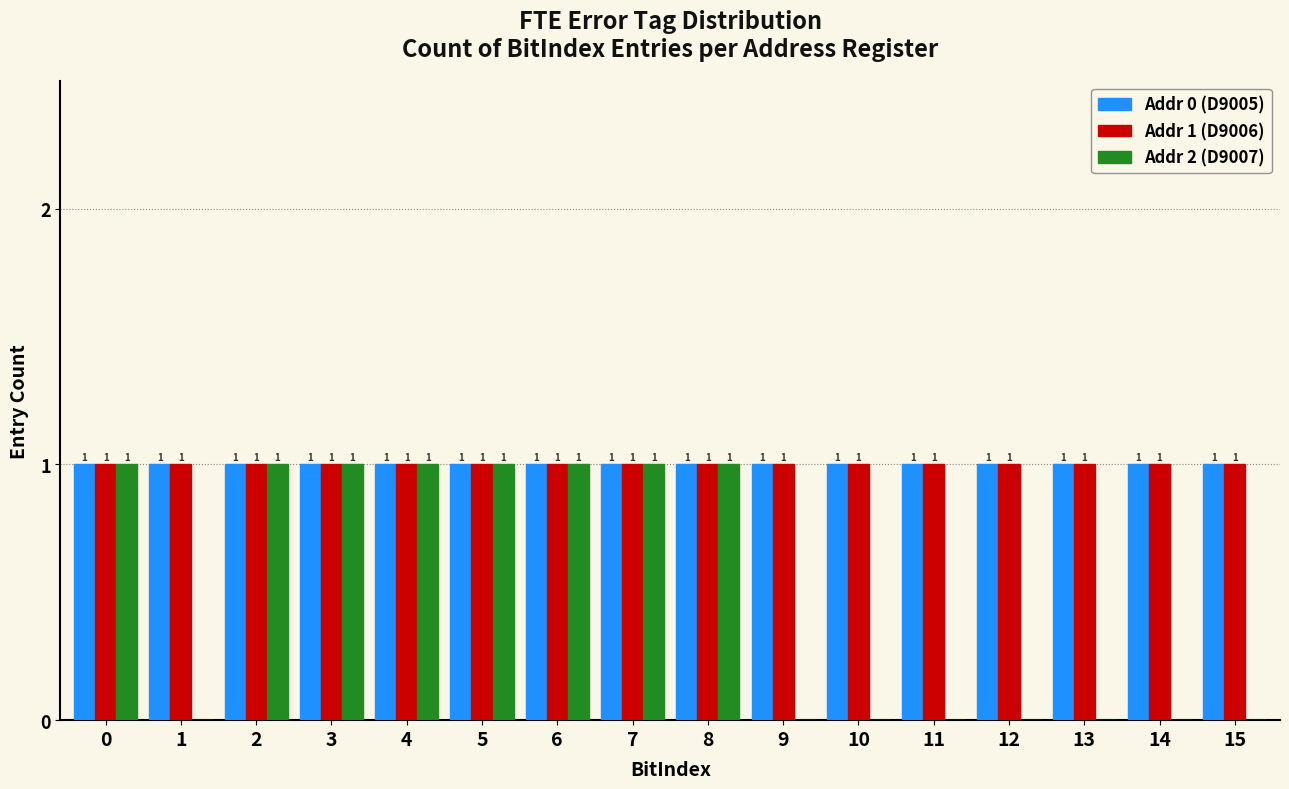

The Addr 0 (D9005) series shows 1 at 4. True or false?

True